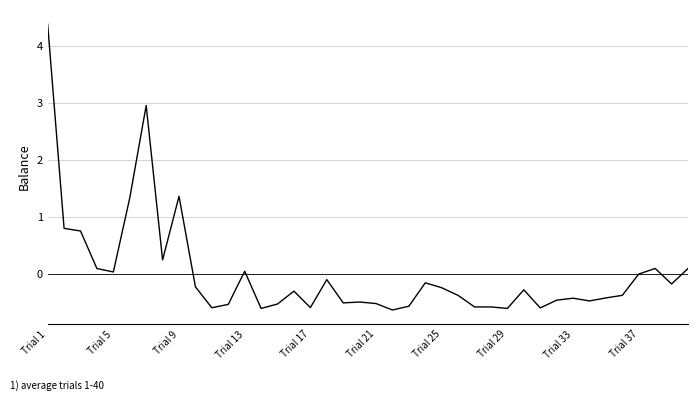

What is the difference between the maximum and minimum values?

5.0